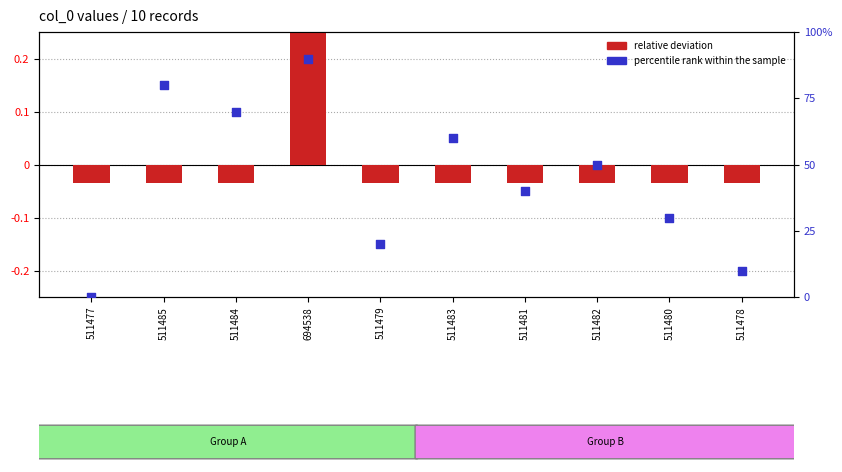

Which series has the largest total across all categories?

percentile rank within the sample